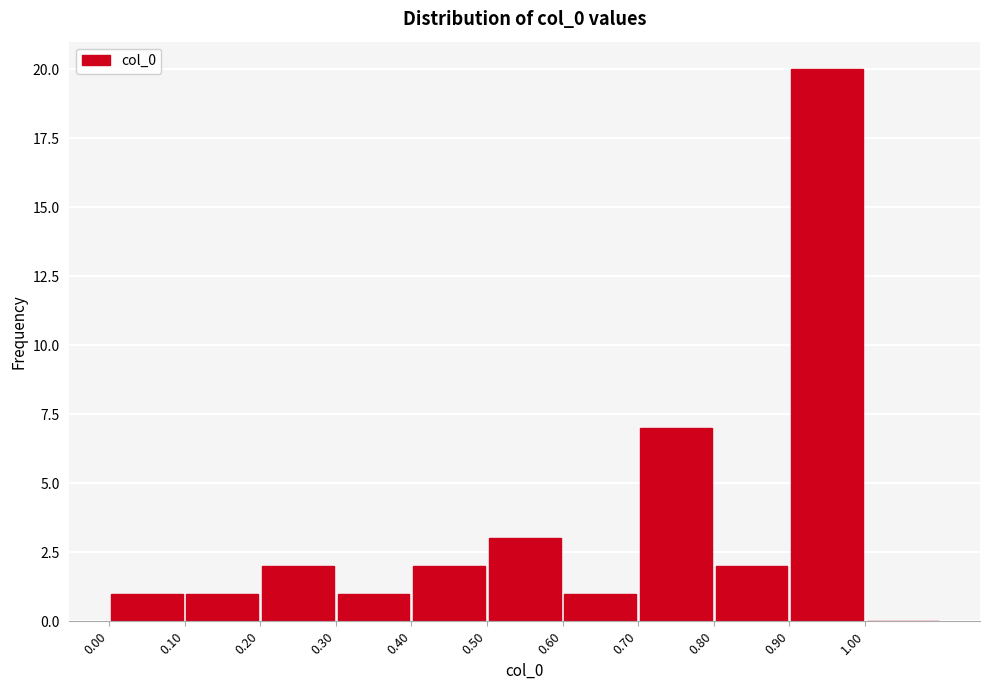

Over which range of the x-axis is the bar tallest?

0.9 to 1.0